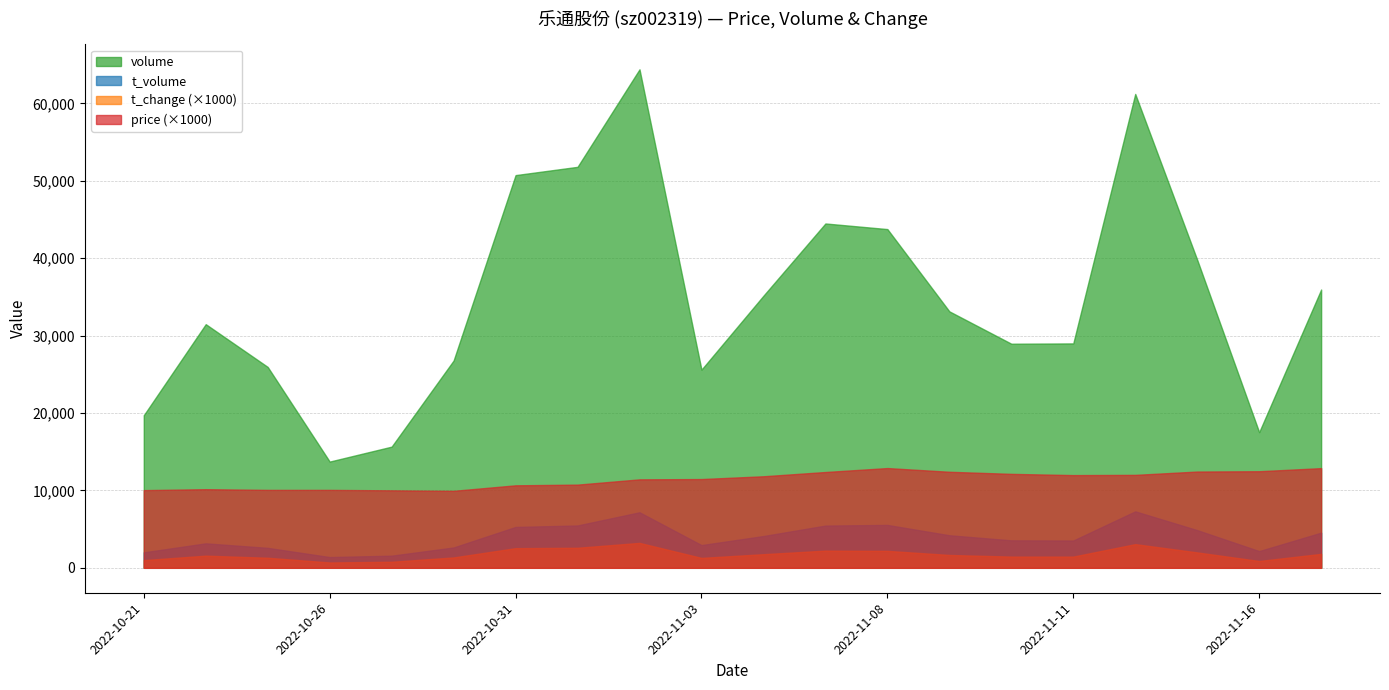

List the labels in order of t_volume value, largest first.

2022-11-14, 2022-11-02, 2022-11-08, 2022-11-01, 2022-11-07, 2022-10-31, 2022-11-15, 2022-11-17, 2022-11-09, 2022-11-04, 2022-11-10, 2022-11-11, 2022-10-24, 2022-11-03, 2022-10-28, 2022-10-25, 2022-11-16, 2022-10-21, 2022-10-27, 2022-10-26